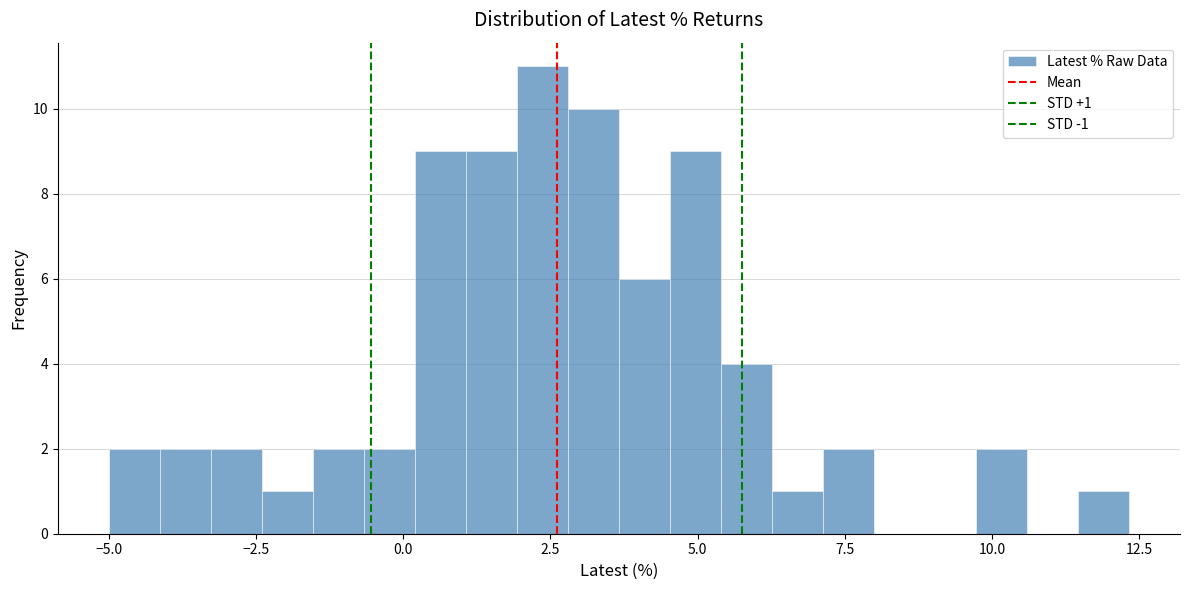

Read against the x-axis, roughly where is the centre of the tallest bar?

2.5